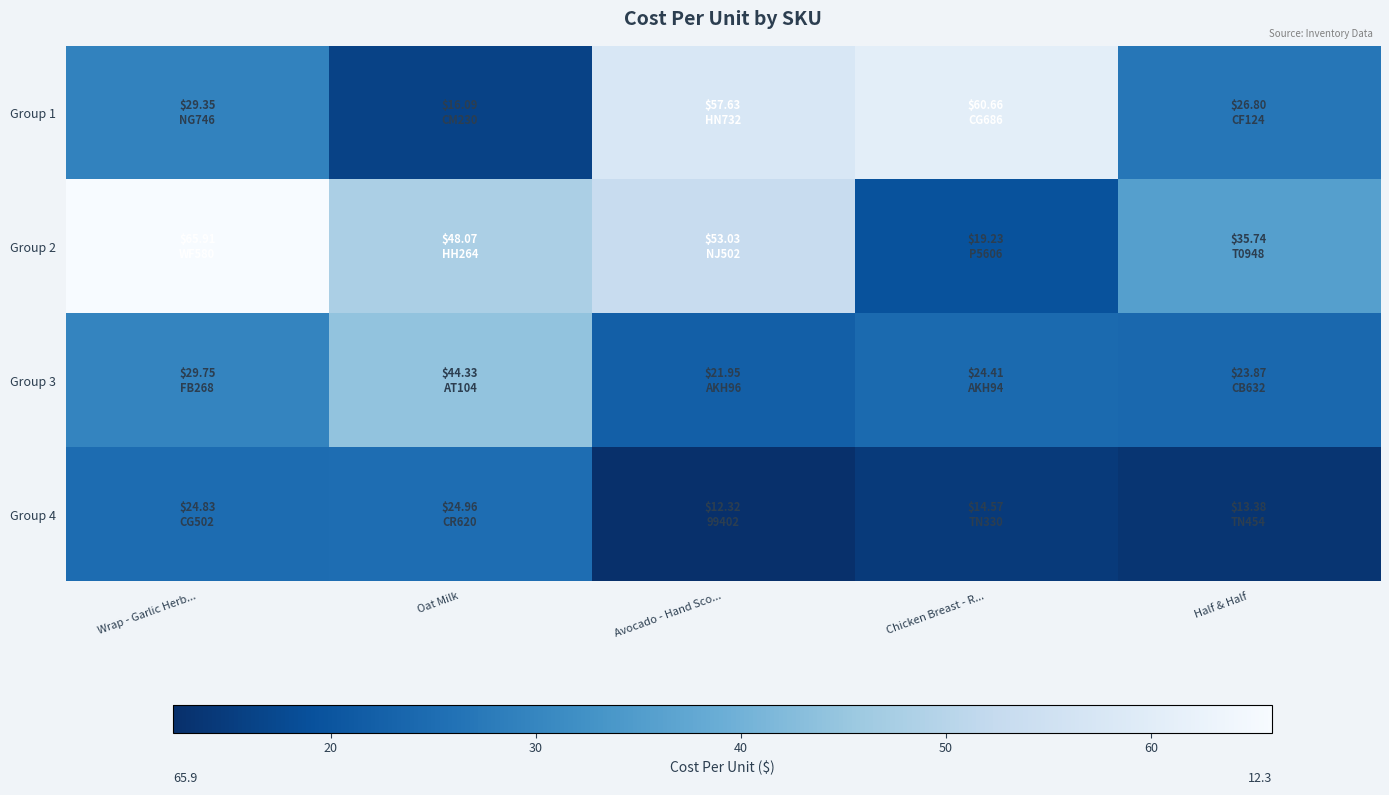

What is the difference between the highest and lowest values at Half & Half?

22.4